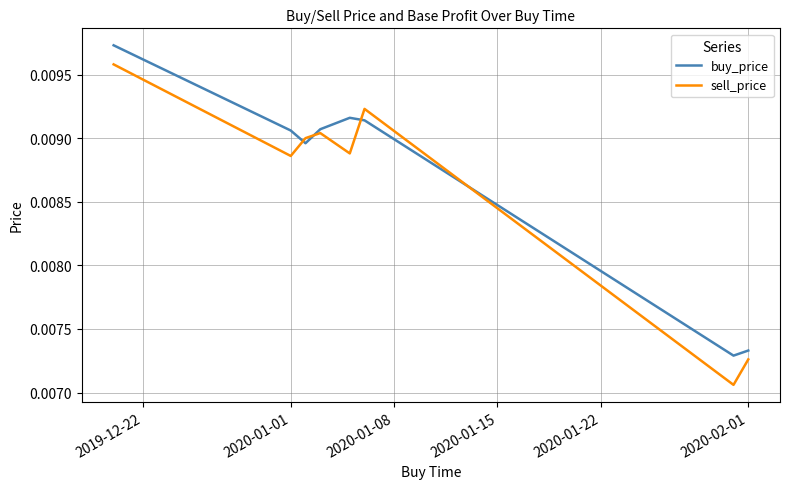

Which series ends up on top after the final intersection of sell_price and buy_price?

buy_price